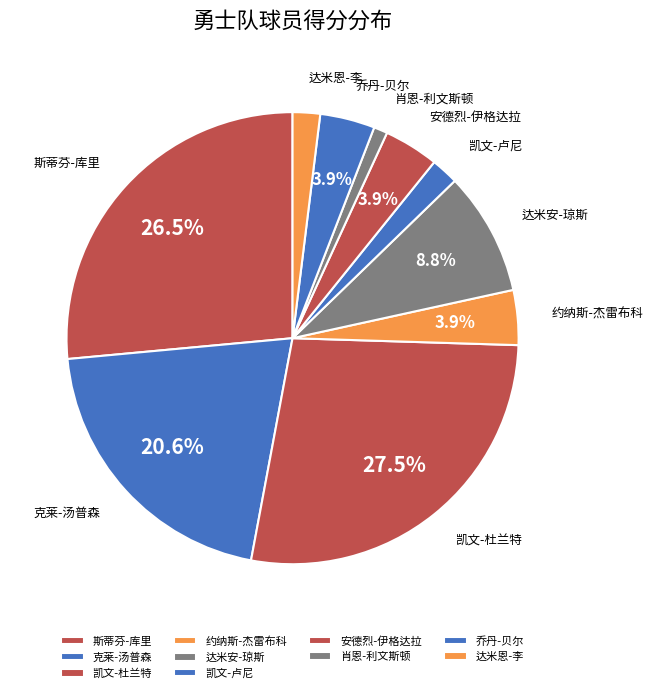

Which category has the smallest portion of the pie?

肖恩-利文斯顿